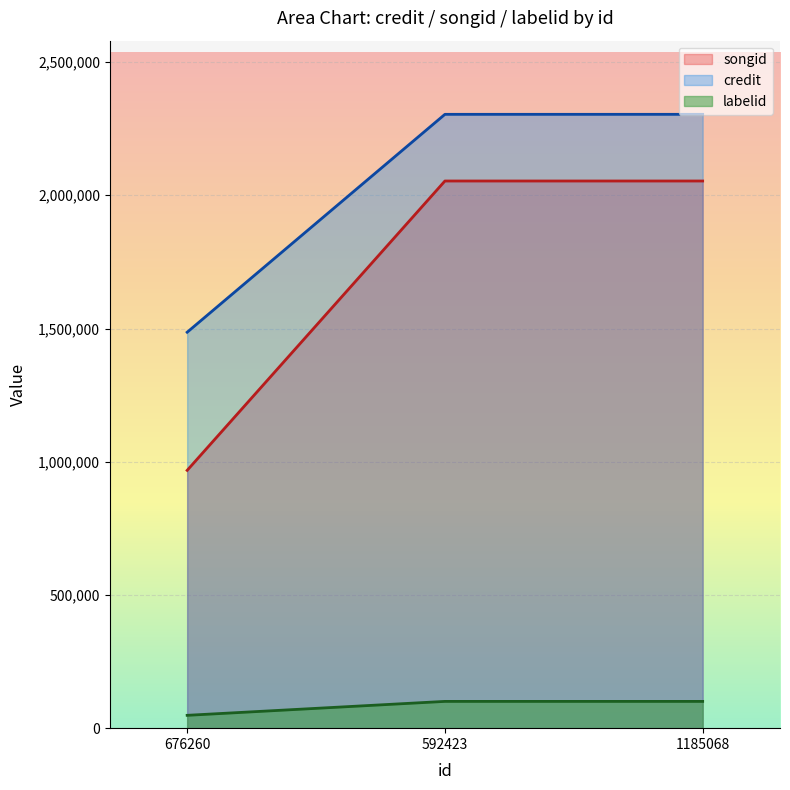

Which series has the largest total across all categories?

credit